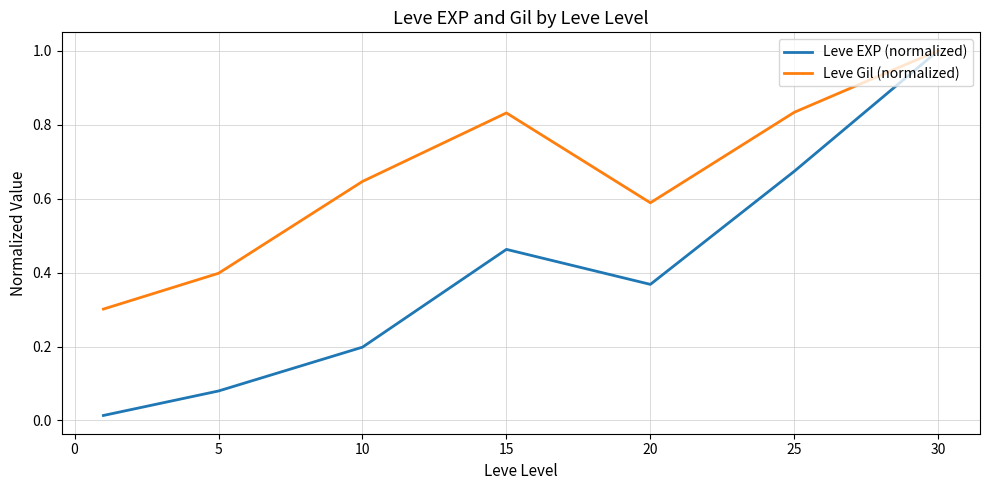

Rank the series by their average value, from highest to lowest.

Leve Gil (normalized), Leve EXP (normalized)